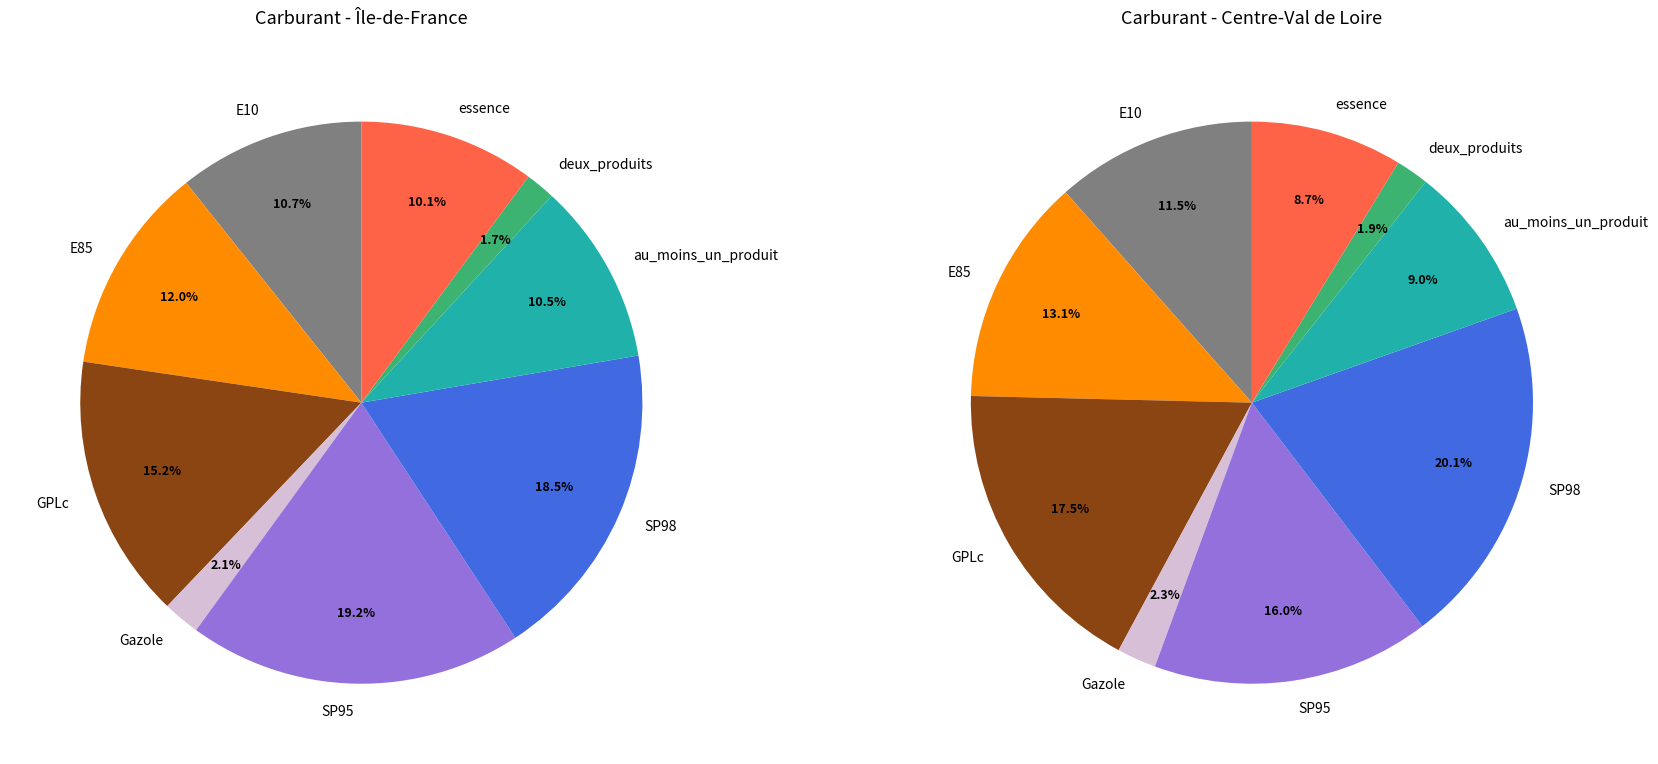

True or false: E85 accounts for 12% of the total.

True